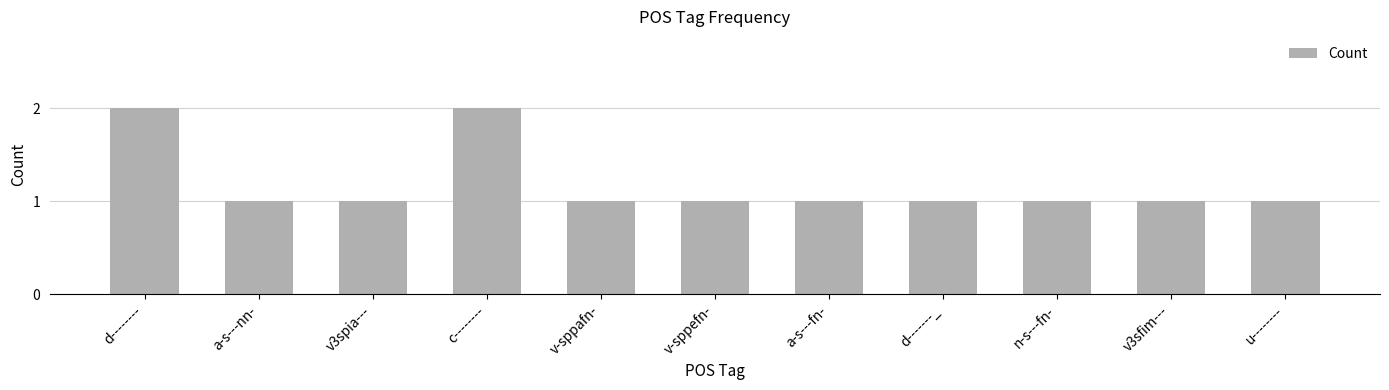

What is the value of the 8th bar from the left?

1